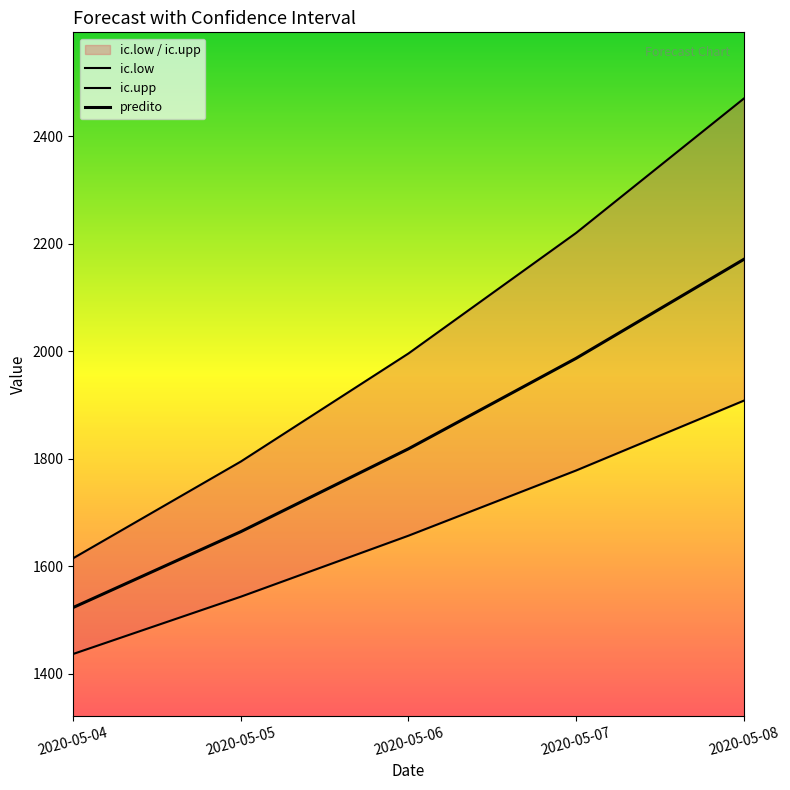

Reading left to right, what are all the values shown in this chart?

ic.low: 2020-05-04=1437.0	2020-05-05=1543.5	2020-05-06=1657.0	2020-05-07=1778.3	2020-05-08=1908.2
ic.upp: 2020-05-04=1615.2	2020-05-05=1795.0	2020-05-06=1996.1	2020-05-07=2220.4	2020-05-08=2470.2
predito: 2020-05-04=1523.5	2020-05-05=1664.5	2020-05-06=1818.7	2020-05-07=1987.1	2020-05-08=2171.1